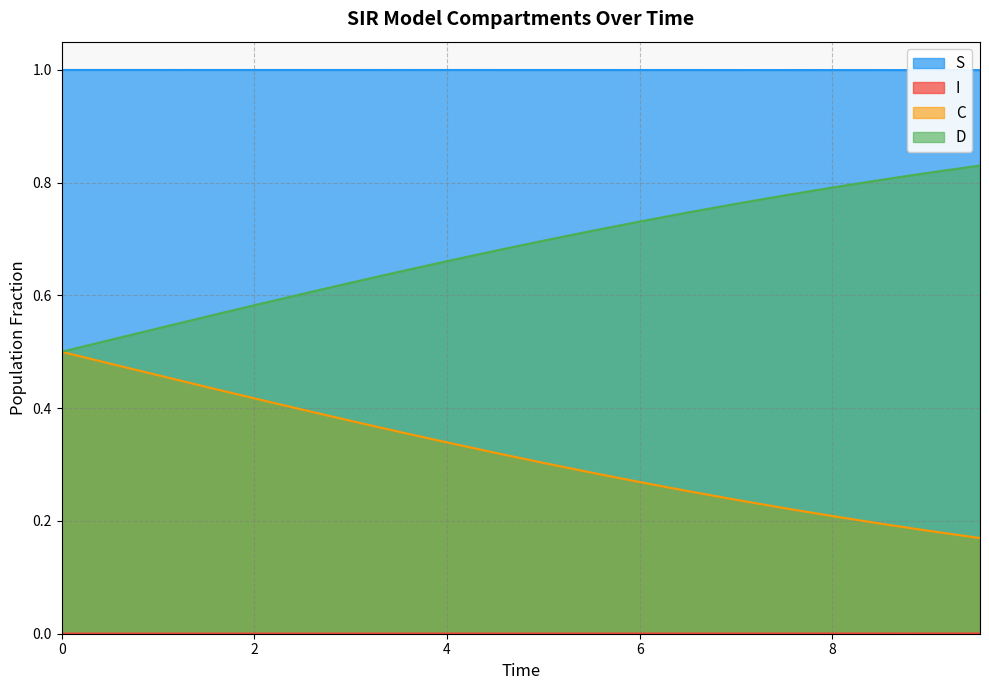

What is the maximum value shown in the chart?

1.0